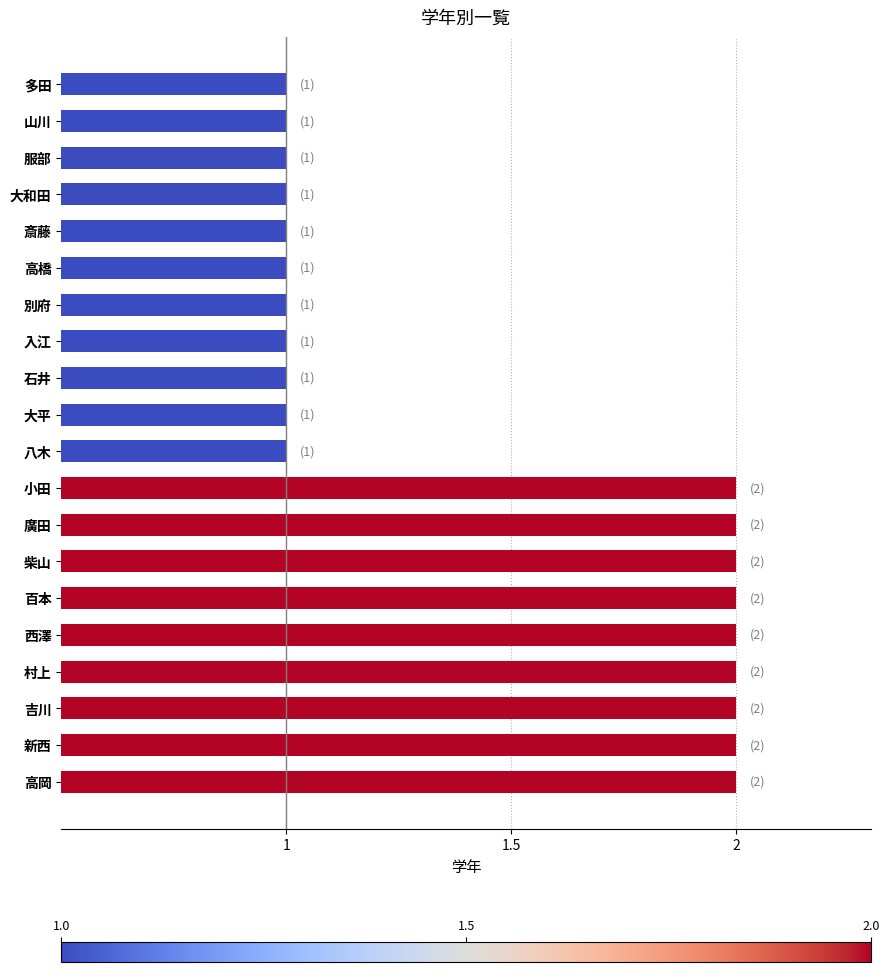

Reading top to bottom, list all the values displayed in this chart.

多田=1	山川=1	服部=1	大和田=1	斎藤=1	高橋=1	別府=1	入江=1	石井=1	大平=1	八木=1	小田=2	廣田=2	柴山=2	百本=2	西澤=2	村上=2	吉川=2	新西=2	高岡=2